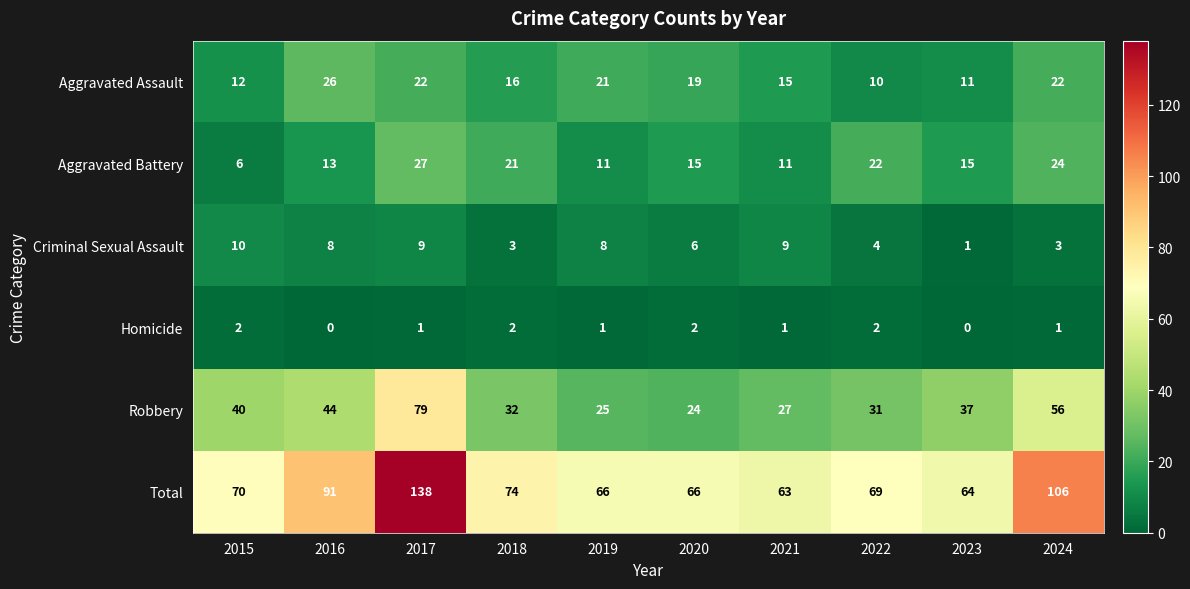

The Aggravated Battery series shows 24 at 2024. True or false?

True